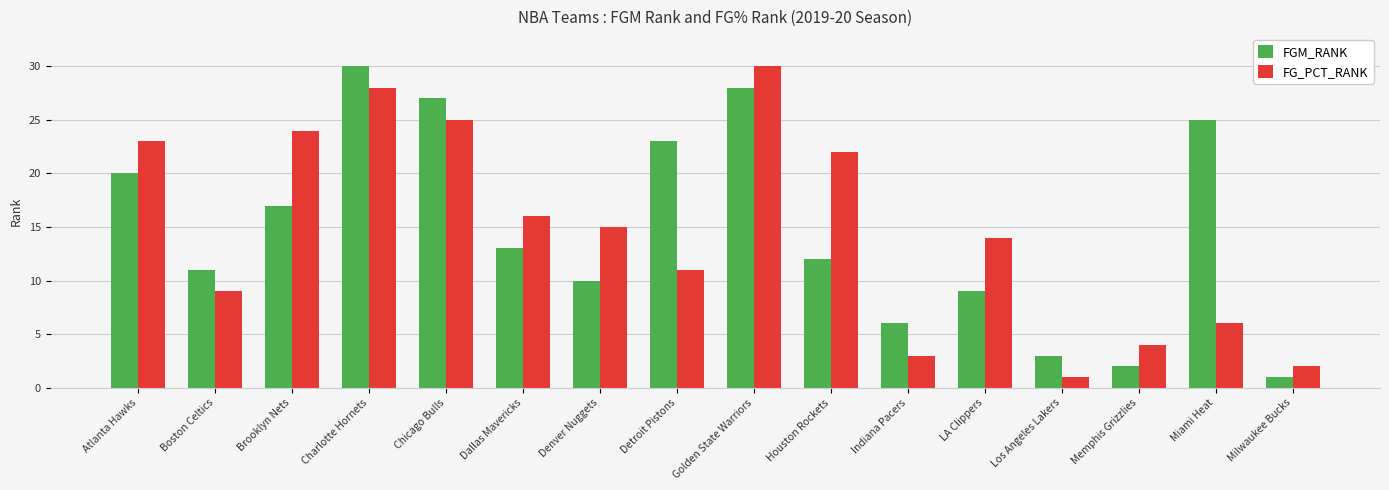

At Los Angeles Lakers, list the series in order from smallest to largest.

FG_PCT_RANK, FGM_RANK